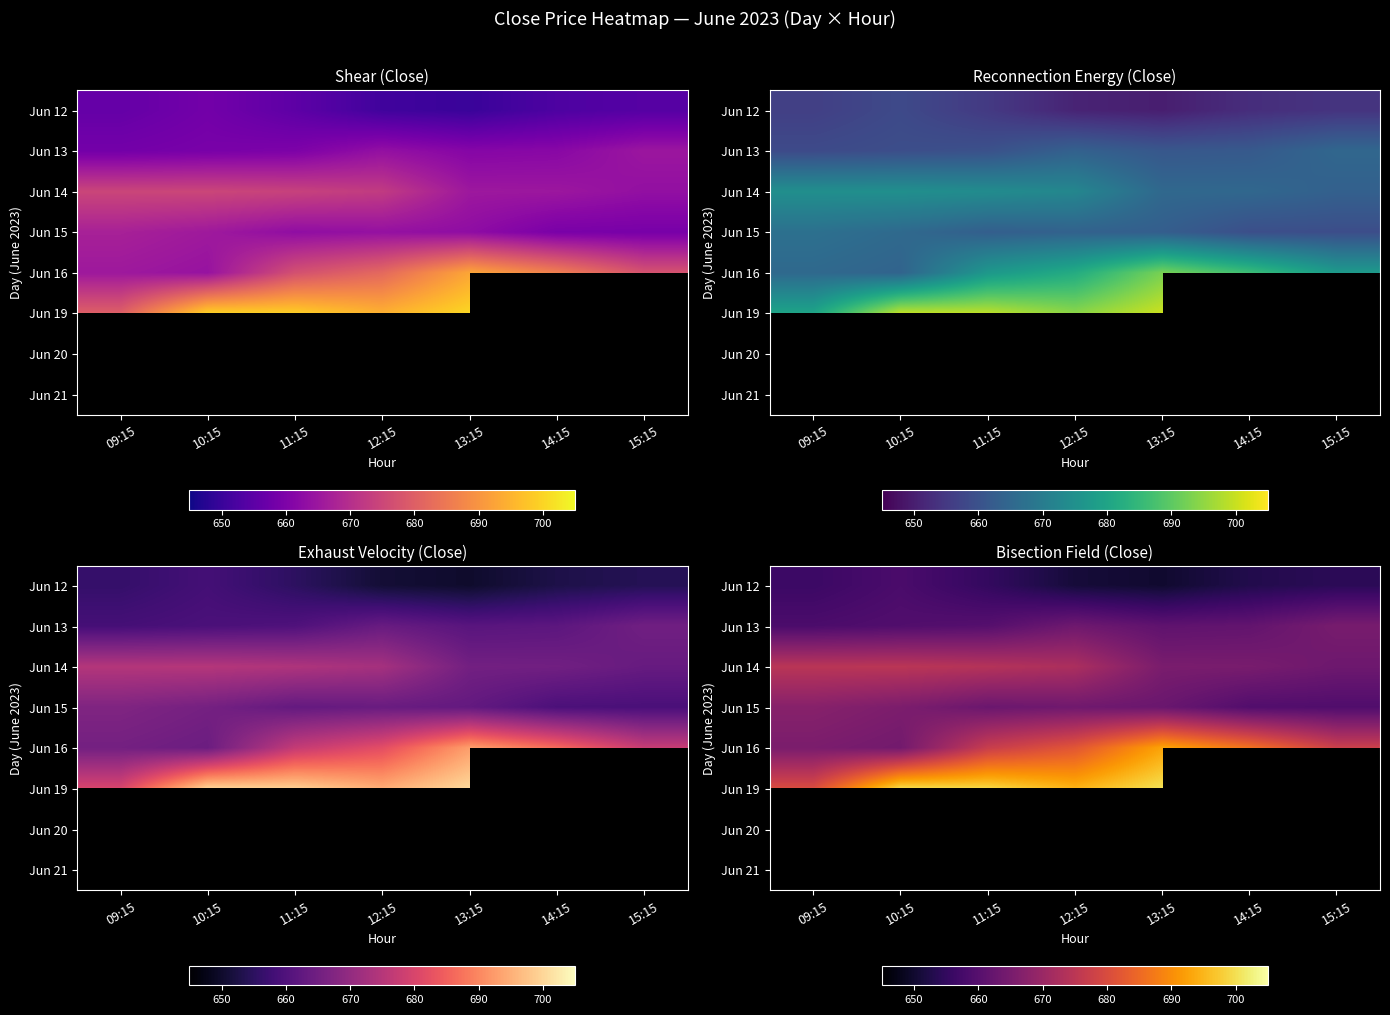

Read the Jun 15 value at 10:15.

665.5